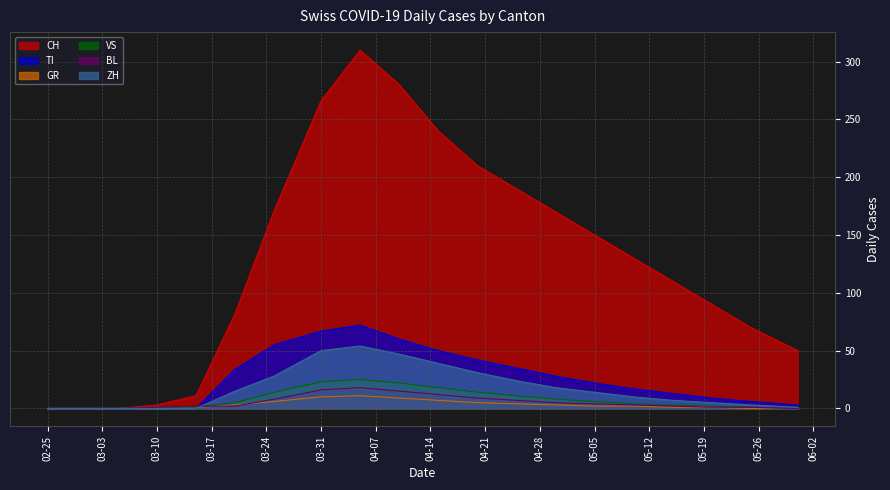

What are all the series names shown in the legend?

CH, TI, GR, VS, BL, ZH